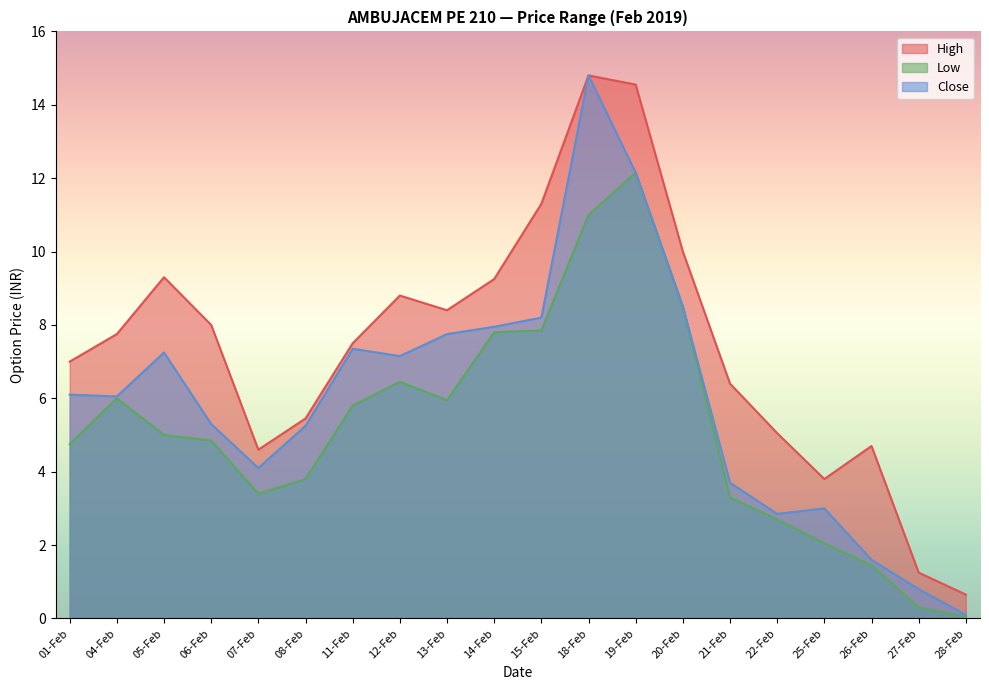

What is the sum of the Close values at 19-Feb and 26-Feb?

13.8